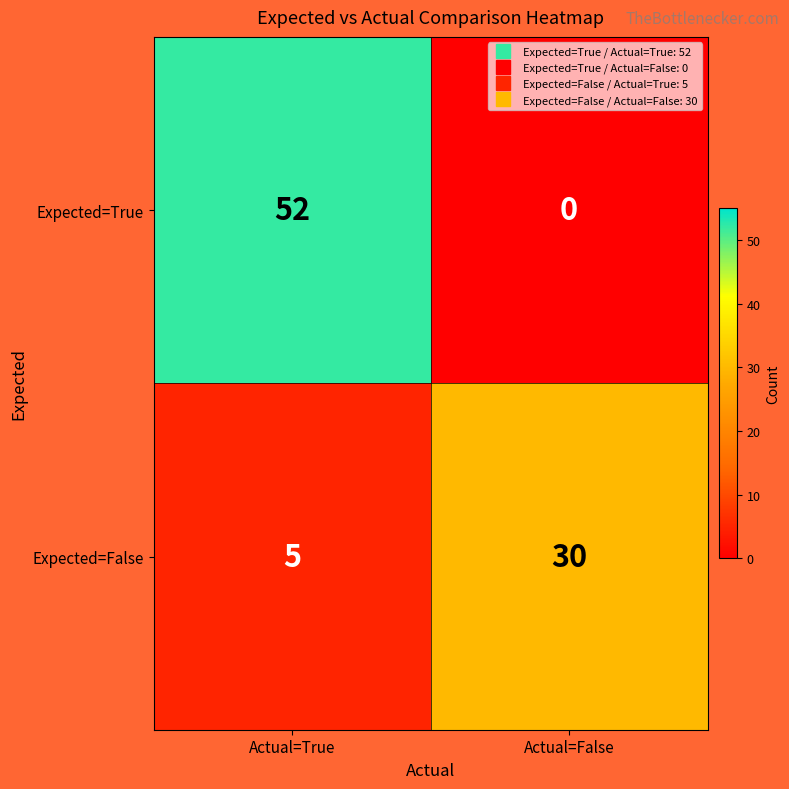

The value of Expected=False at Actual=False is 30. True or false?

True